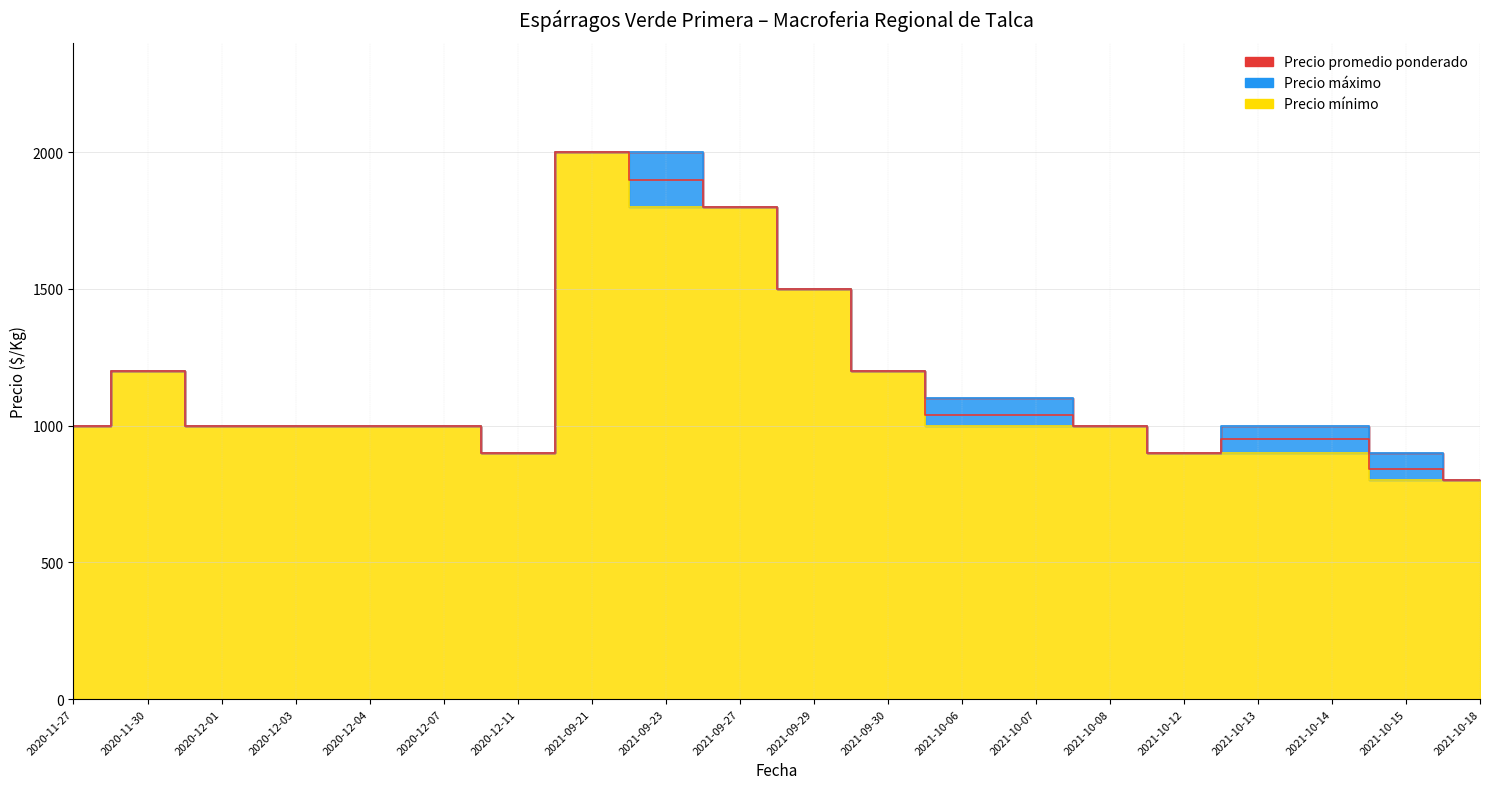

What is the total value across all series at 2021-10-13?

2850